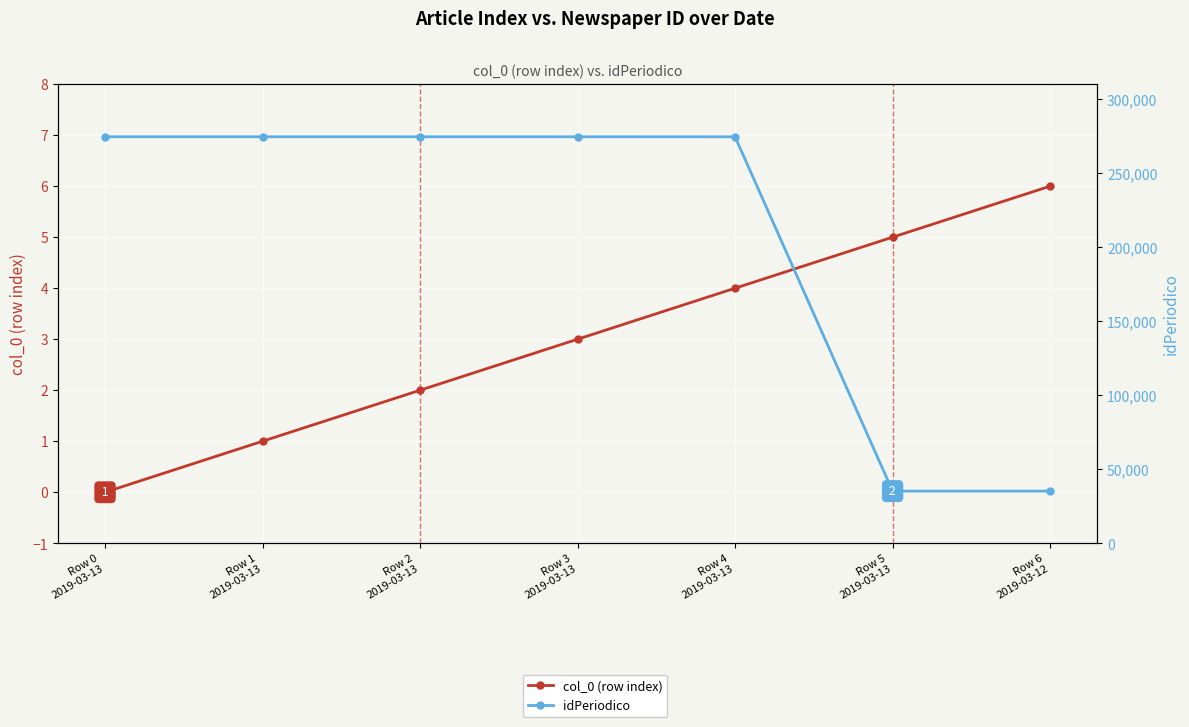

What is the label of the 3rd point from the left?

Row 2
2019-03-13